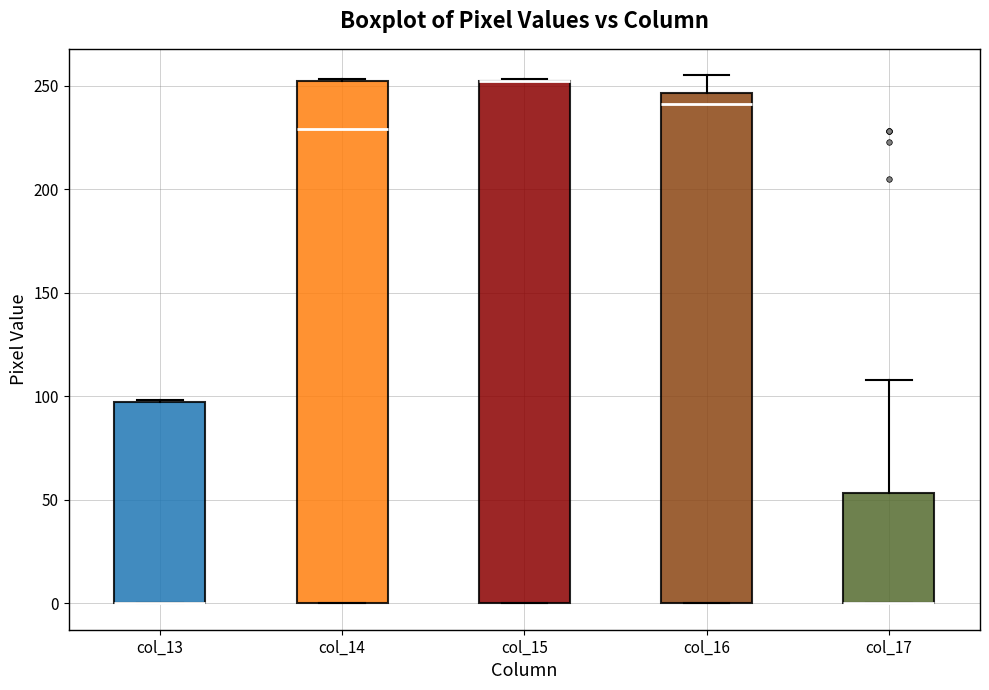

Reading left to right, transcribe this box plot: for each box, give where its median line is, the range the box spans, and where its two whiskers end, as read against the y-axis. The values are not printed on the chart, so give them approximately, as read against the axis.

col_13: median 0 (drawn on the box's lower edge), box 0 to 95, whiskers 0 to 100
col_14: median 230, box 0 to 250, whiskers 0 to 255
col_15: median 250 (drawn on the box's upper edge), box 0 to 250, whiskers 0 to 255
col_16: median 240, box 0 to 245, whiskers 0 to 255
col_17: median 0 (drawn on the box's lower edge), box 0 to 55, whiskers 0 to 110